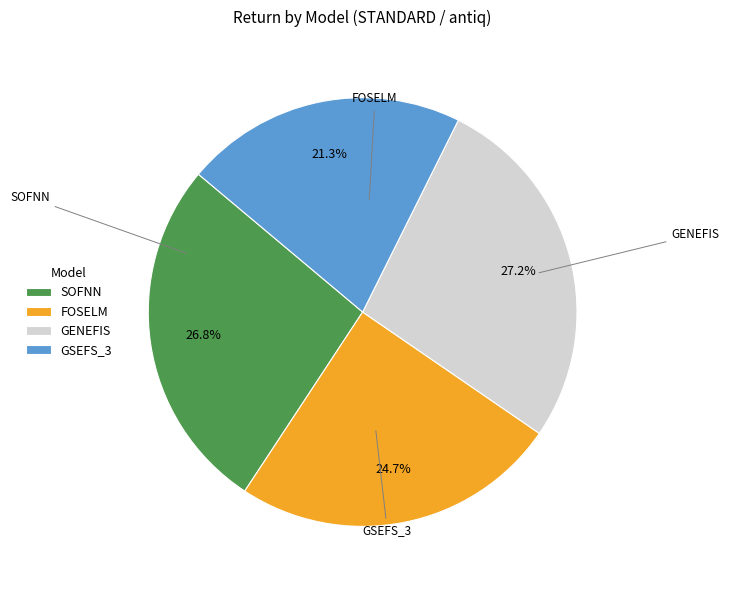

How many slices are in this pie chart?

4